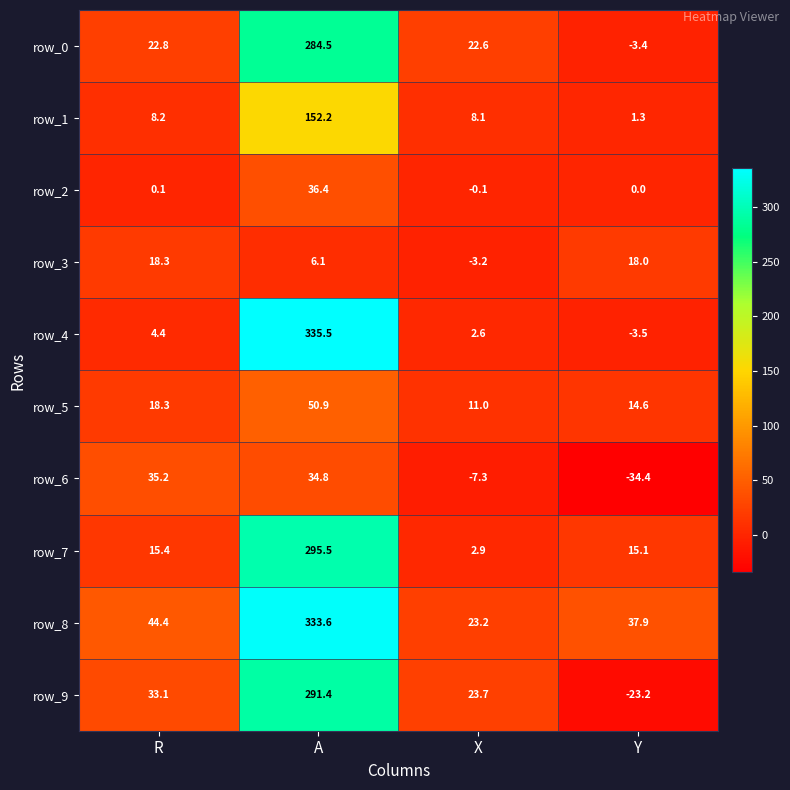

Which category has the highest value in the row_9 series?

A